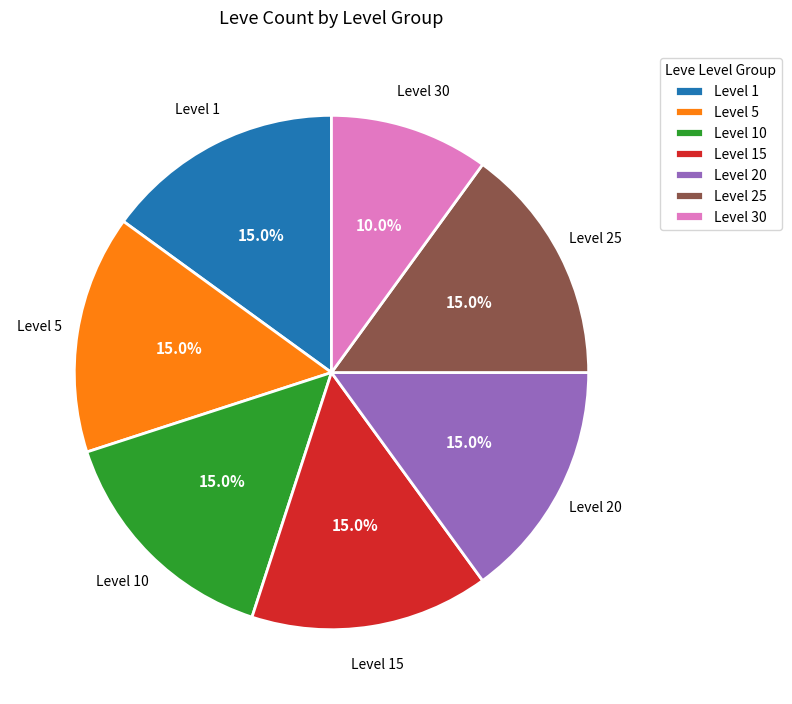

What is the ratio of the value at Level 5 to the value at Level 25?

1.0